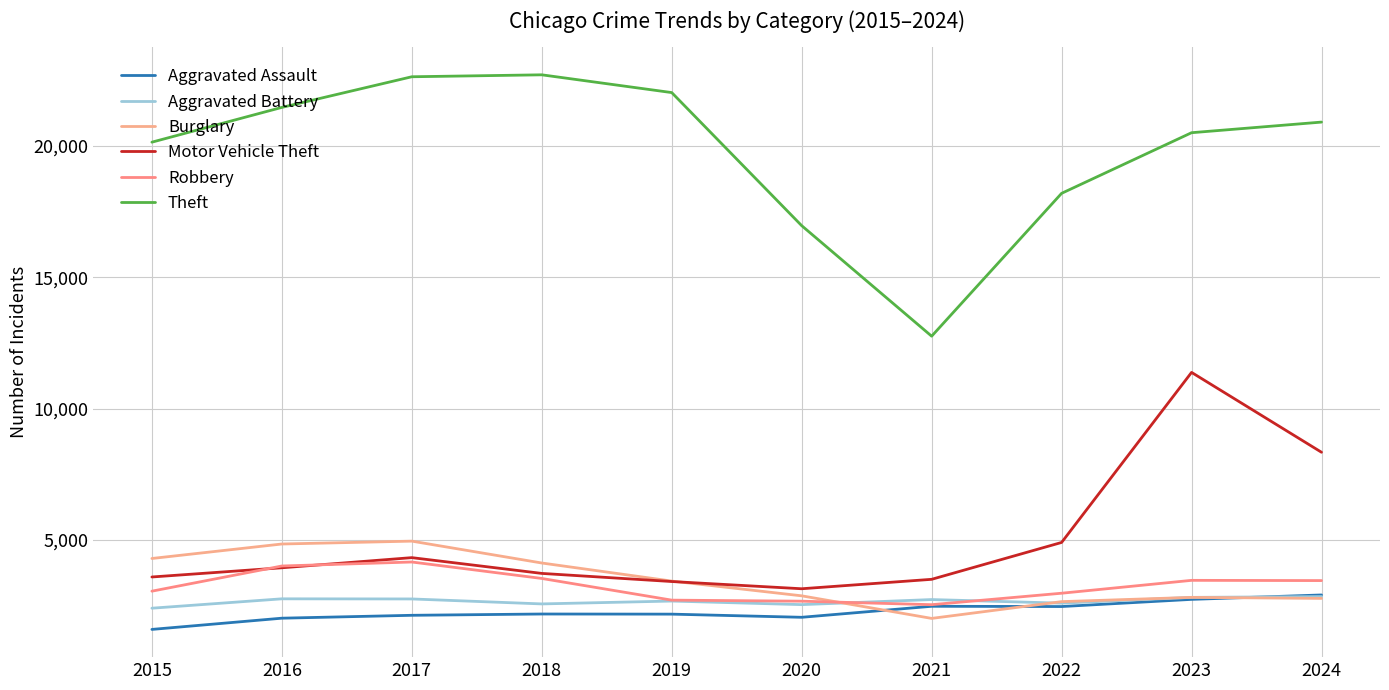

After their last crossing, which series has the higher values: Burglary or Aggravated Battery?

Burglary